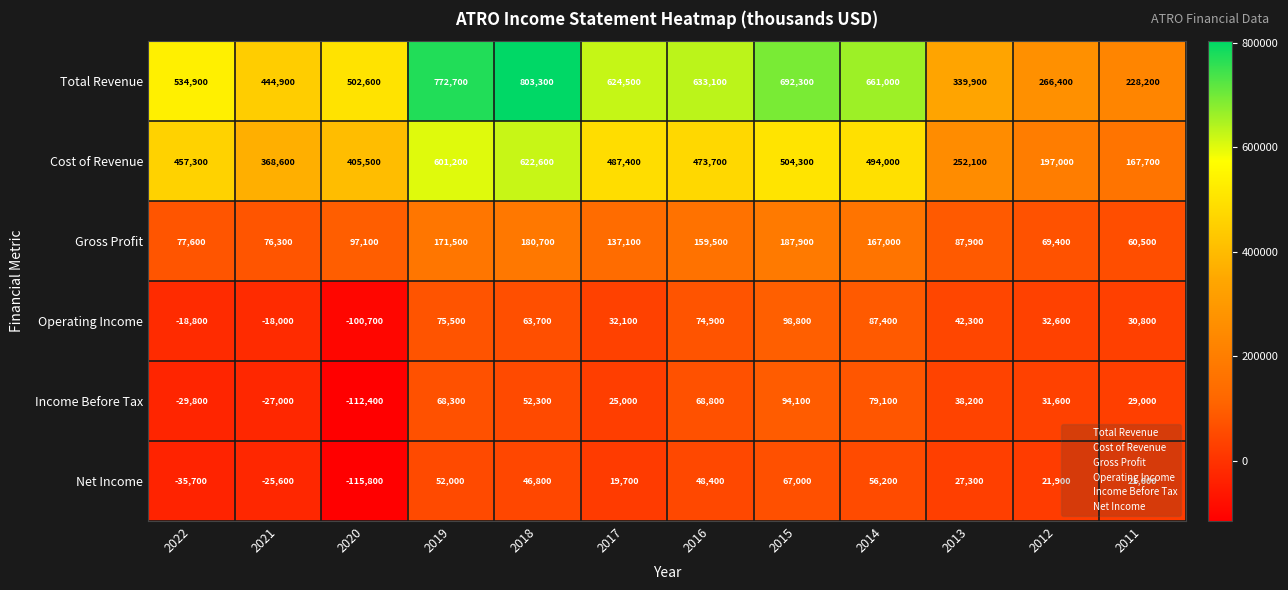

List the series in order of their peak value, highest first.

Total Revenue, Cost of Revenue, Gross Profit, Operating Income, Income Before Tax, Net Income